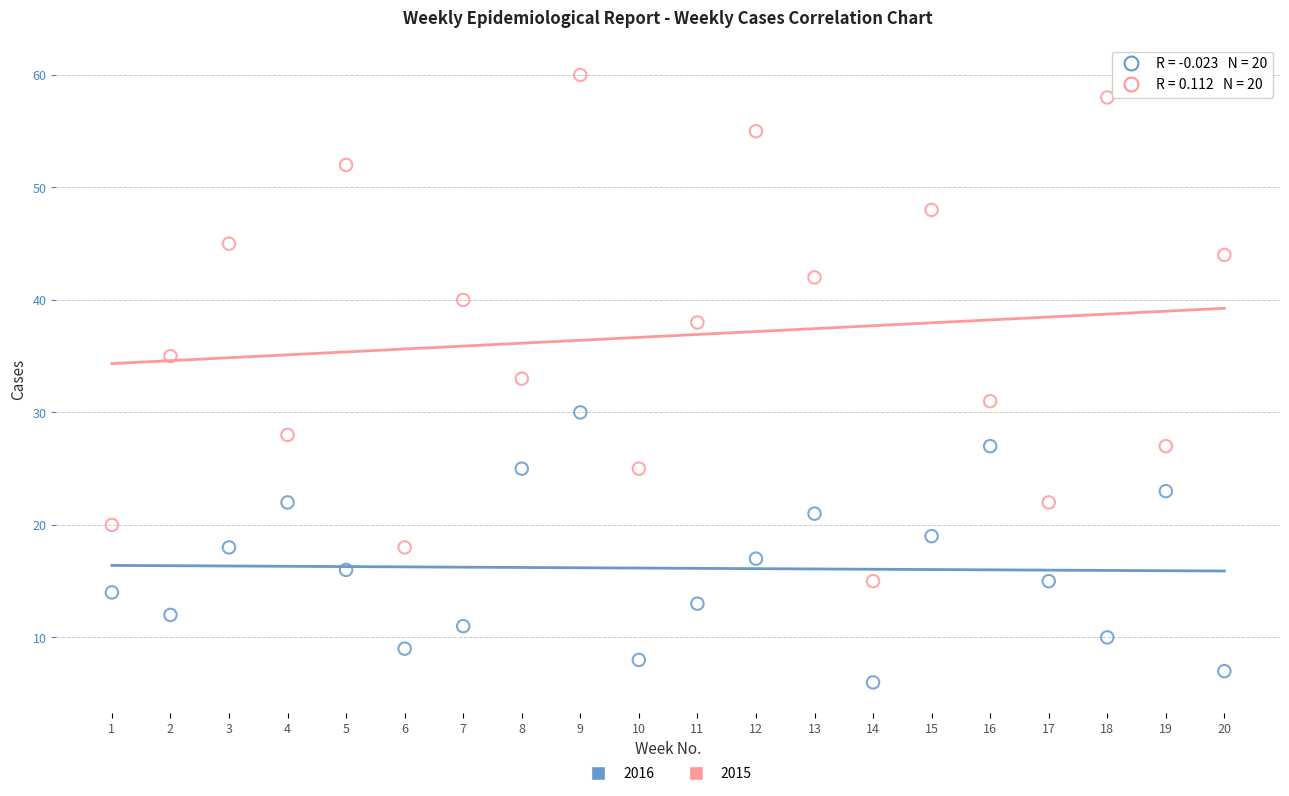

Across all data points, what is the range of X values (max minus min)?

19